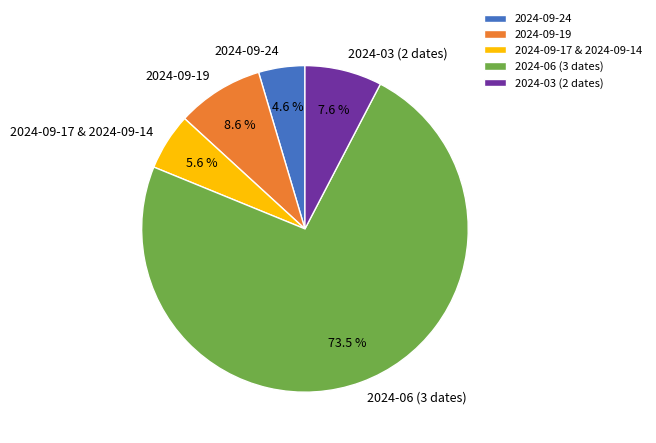

Do 2024-03 (2 dates) and 2024-09-17 & 2024-09-14 together represent more than half of the pie?

No